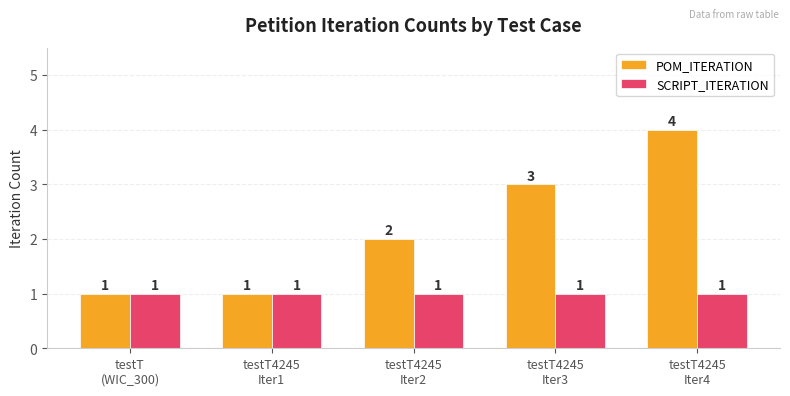

What is the label of the 4th bar from the left?

testT4245
Iter3